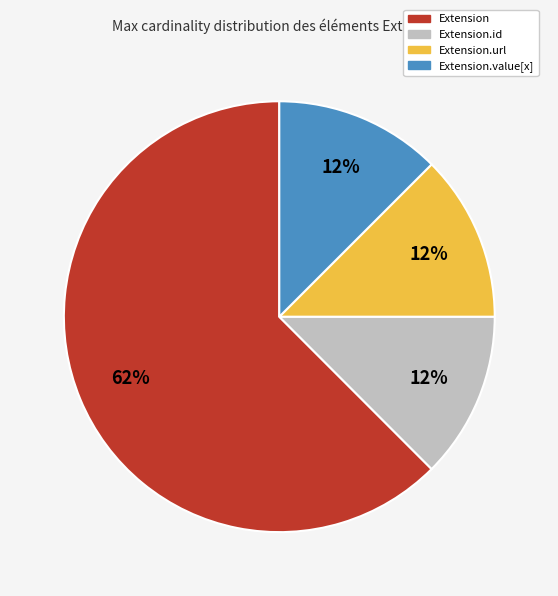

Do Extension and Extension.id together represent more than half of the pie?

Yes